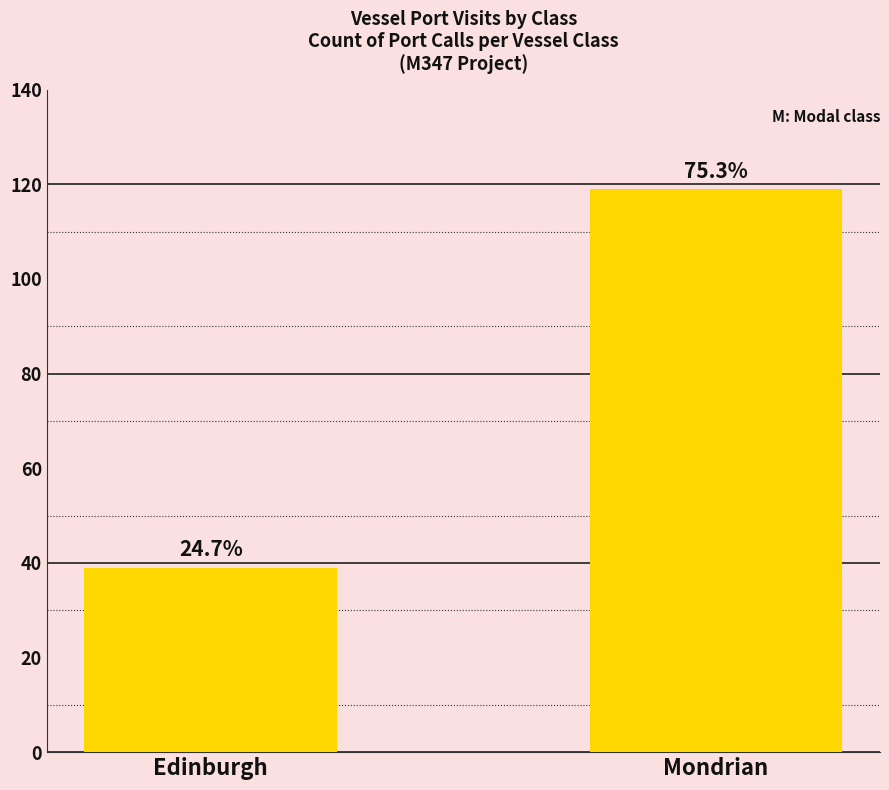

True or false: the data shows 119 at Mondrian.

True